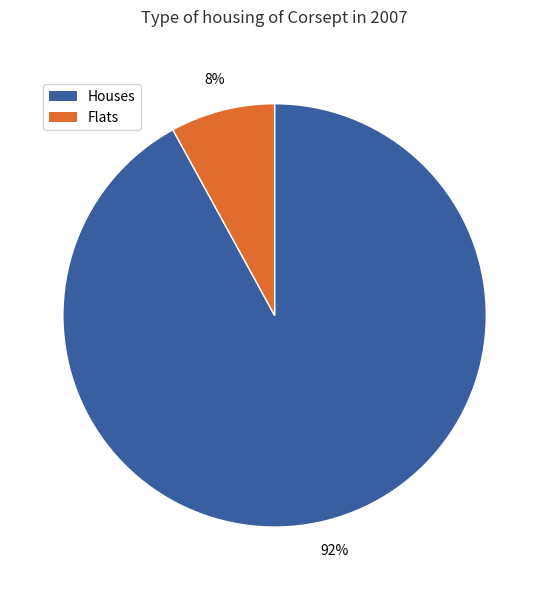

To the nearest percent, what is the difference between the largest and smallest slice percentages?

84%